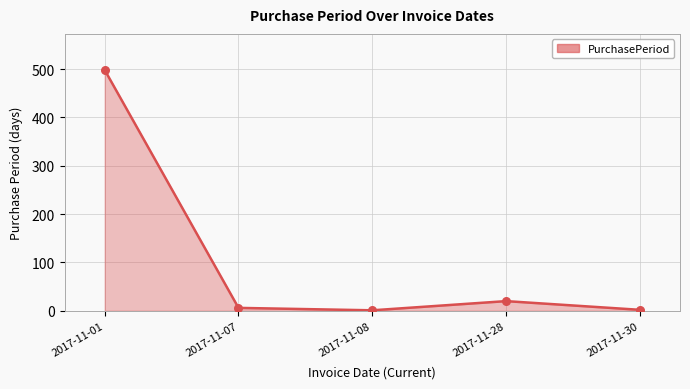

Between 2017-11-07 and 2017-11-08, which is larger?

2017-11-07